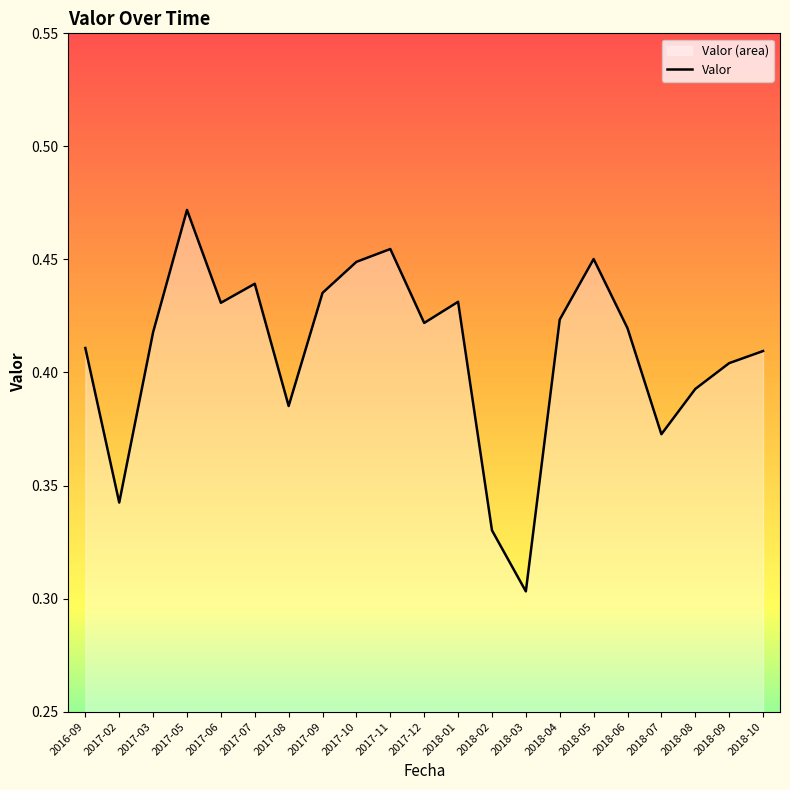

What is the sum of the values at 2018-07 and 2018-01?

0.8